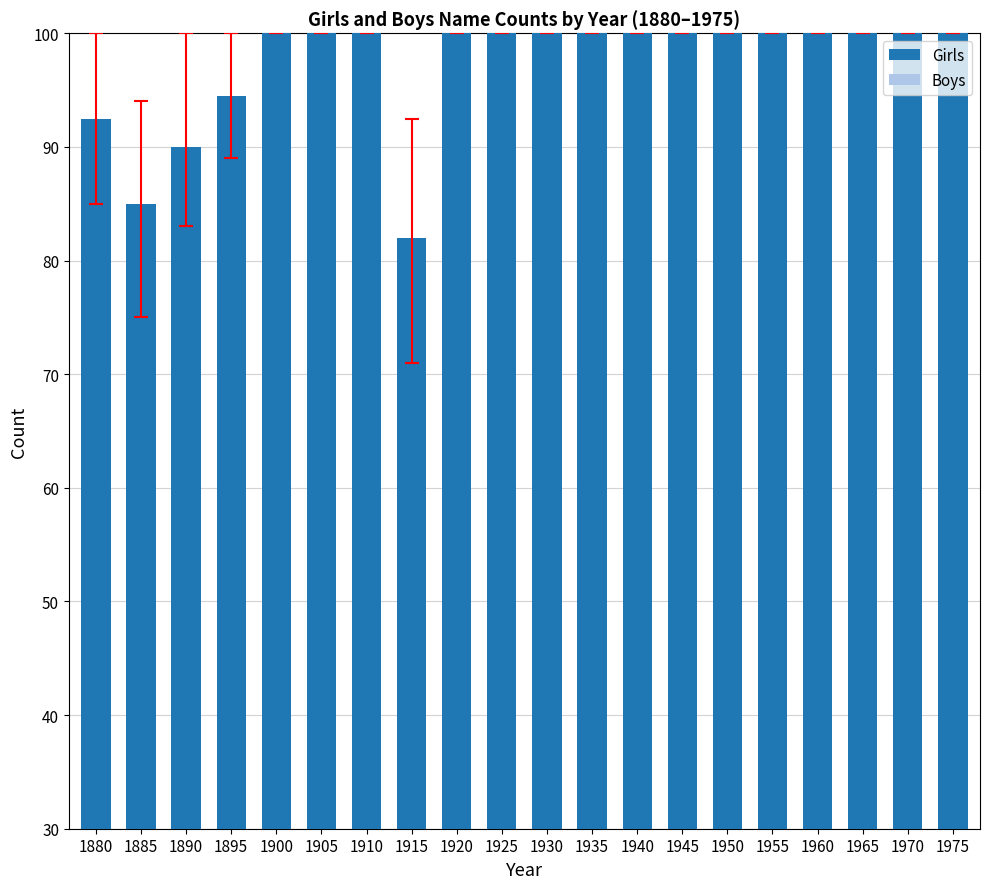

What is the difference between the maximum and minimum values?

18.0